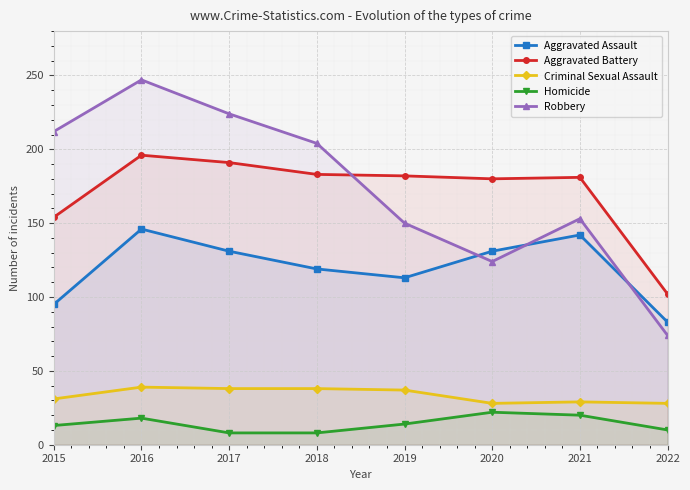

Where is Robbery nearest to the value 160?

2021